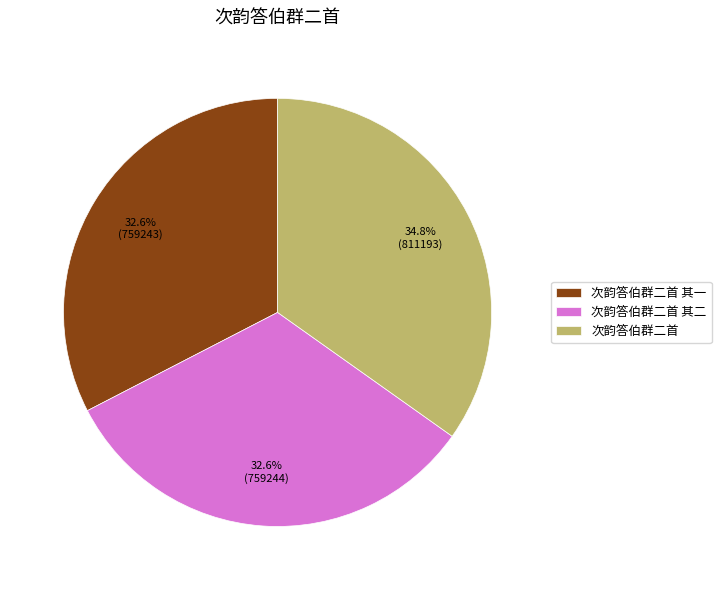

True or false: 次韵答伯群二首 accounts for 45% of the total.

False